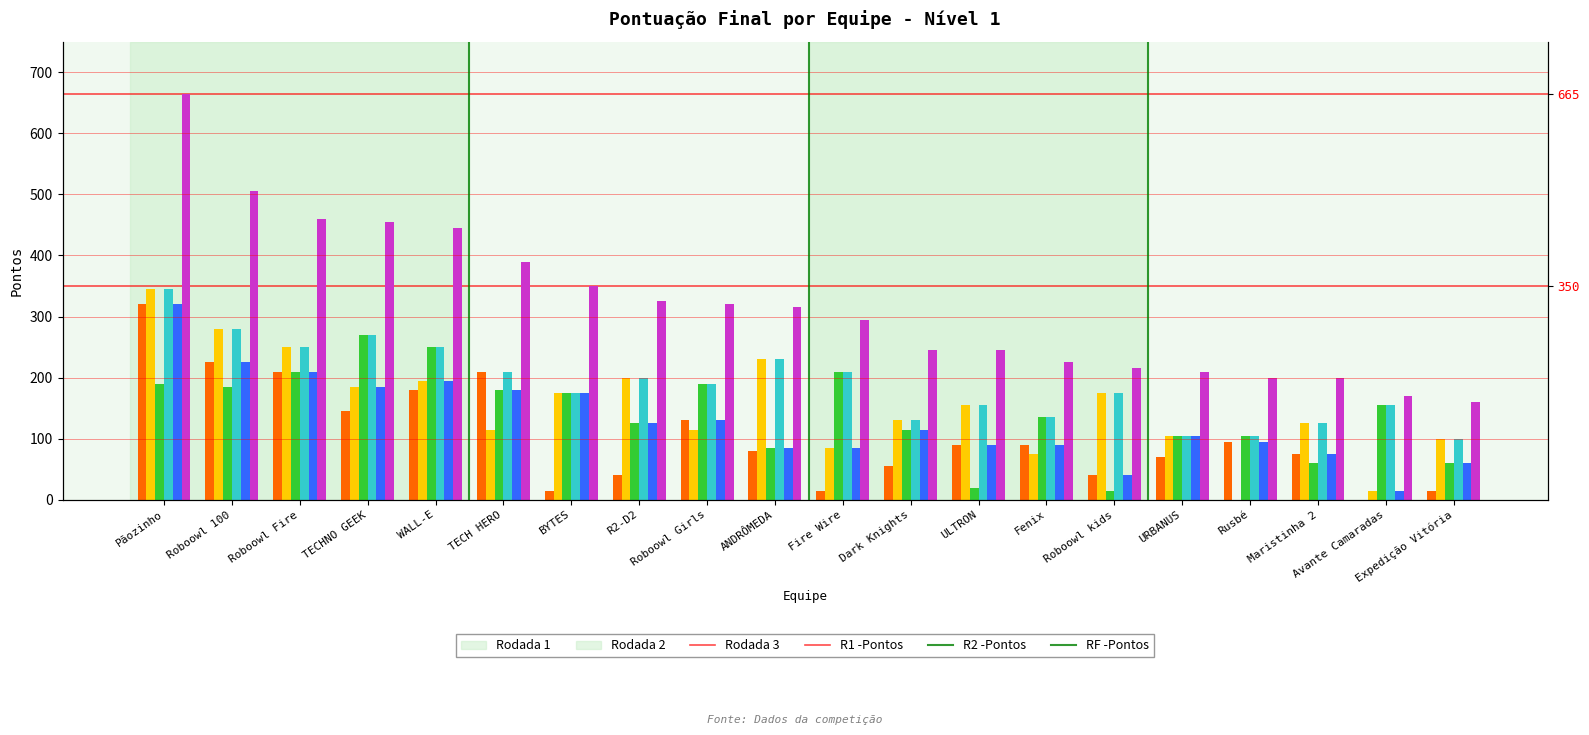

At which label does RF -Pontos first exceed 315?

Pãozinho